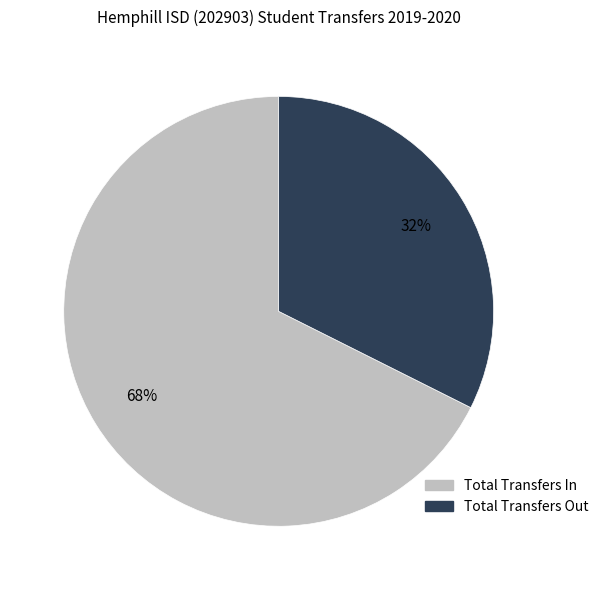

Is the sum of Total Transfers Out and Total Transfers In greater than half?

Yes